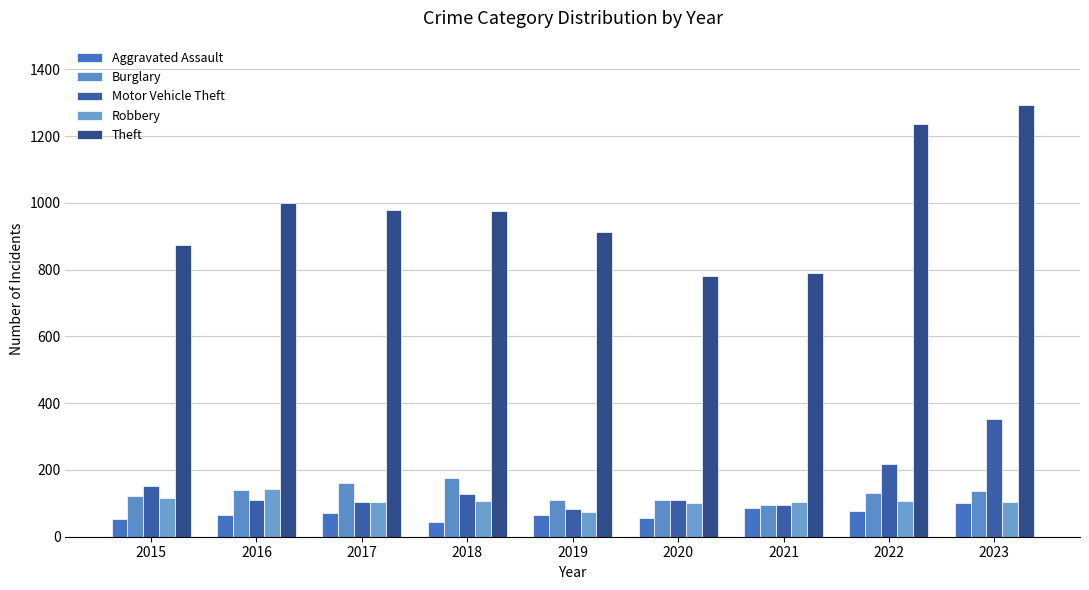

Is it true that Robbery equals 105 at 2017?

True